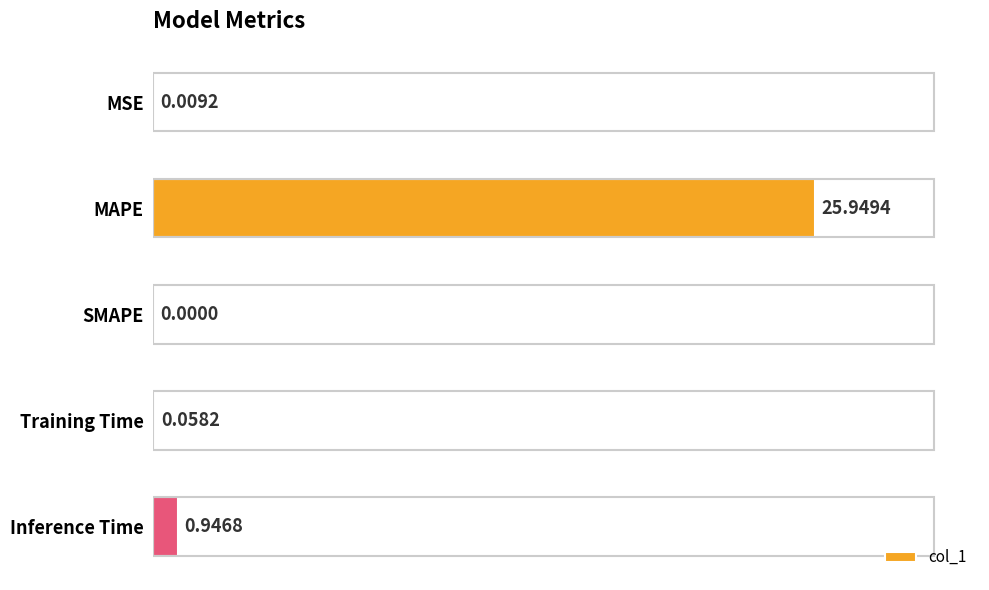

What is the sum of all values?

27.0